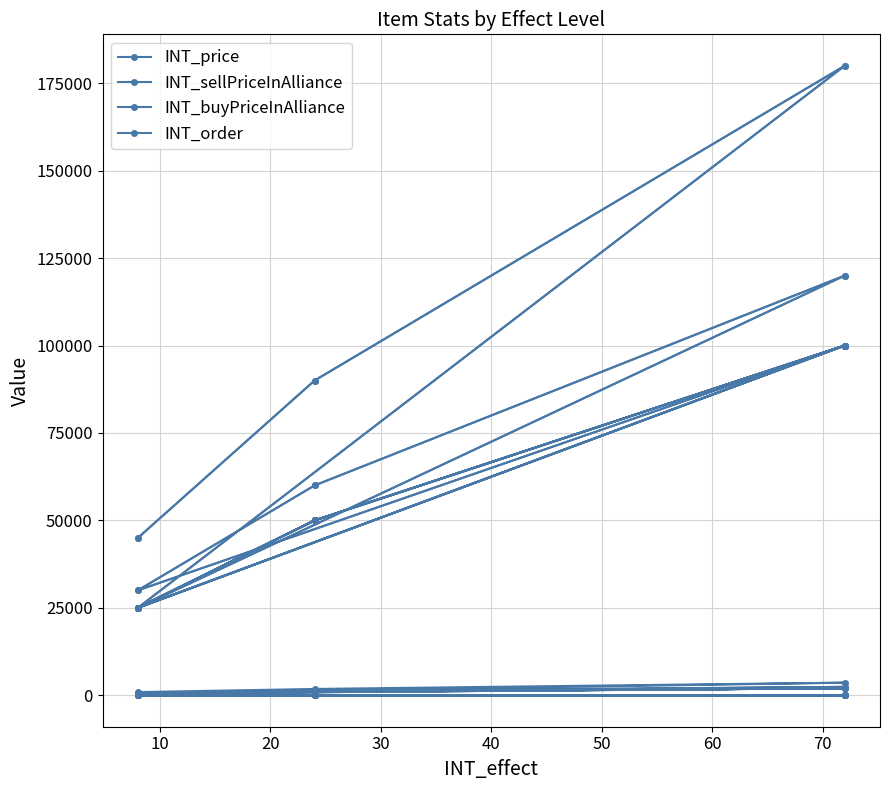

Is the value of INT_order at 15 greater than the value of INT_sellPriceInAlliance at 10?

No